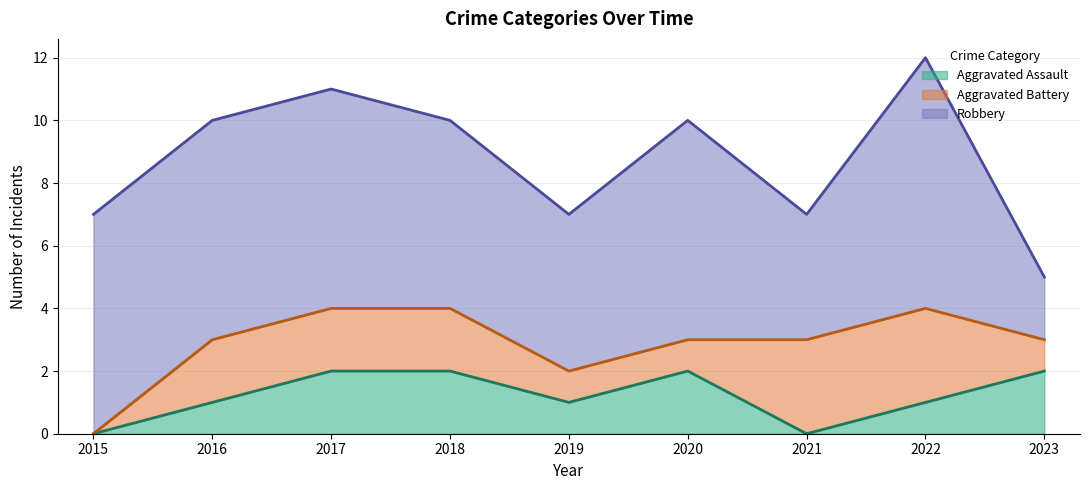

Is it true that Robbery equals 3 at 2017?

False